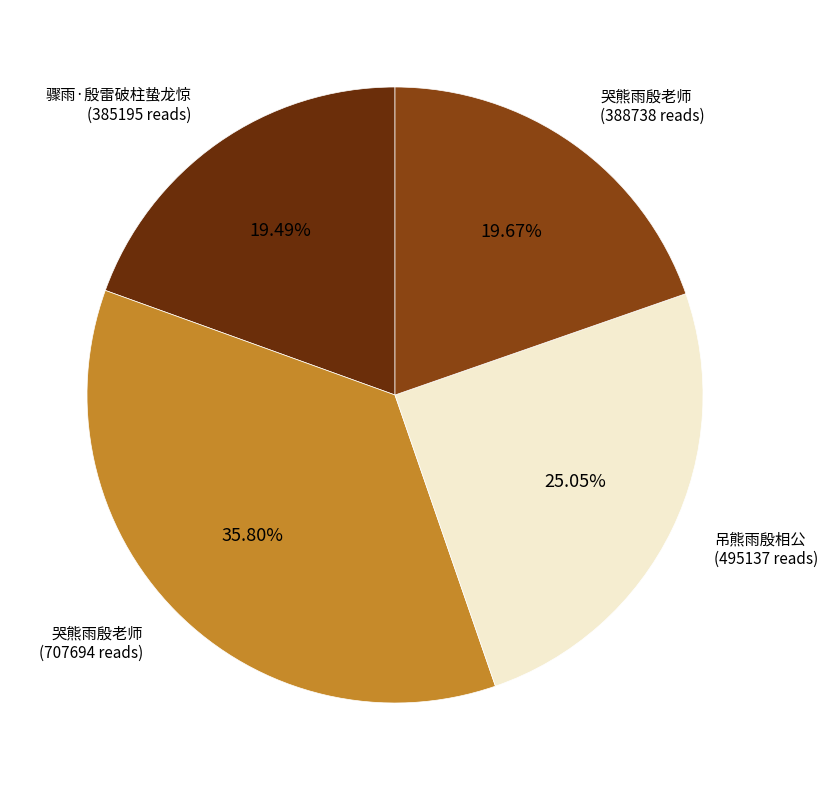

Is there a majority slice in this chart?

No